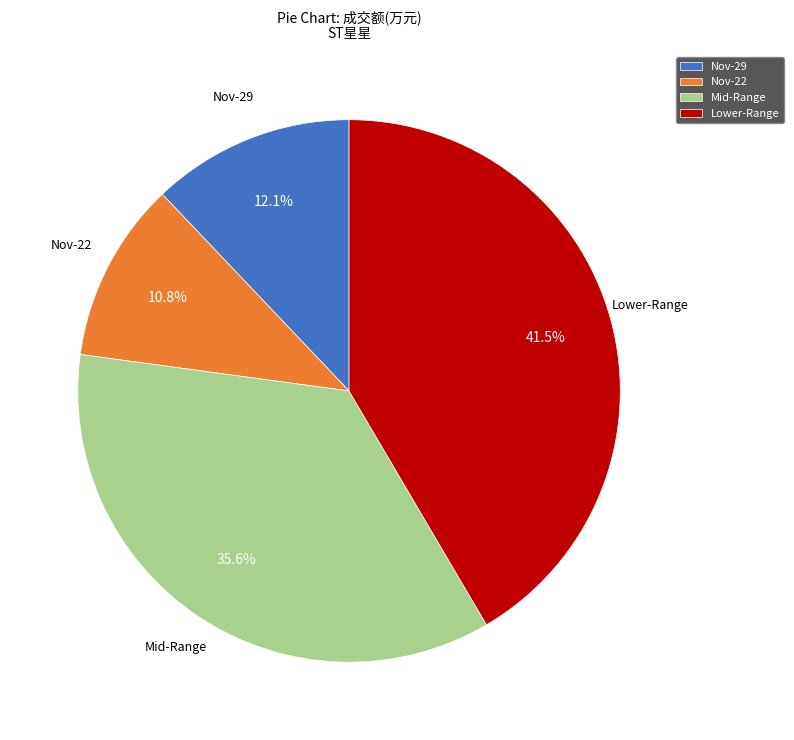

Does any single category account for the majority?

No